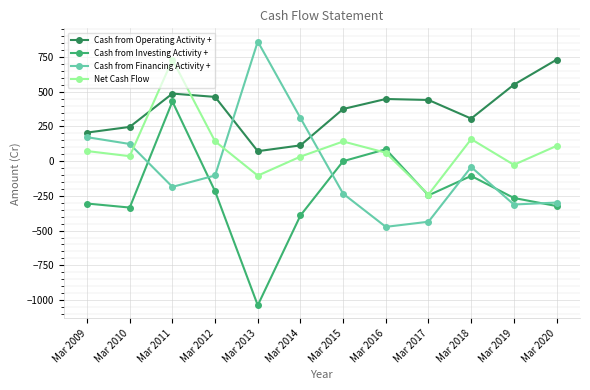

How many values in Net Cash Flow are below zero?

3